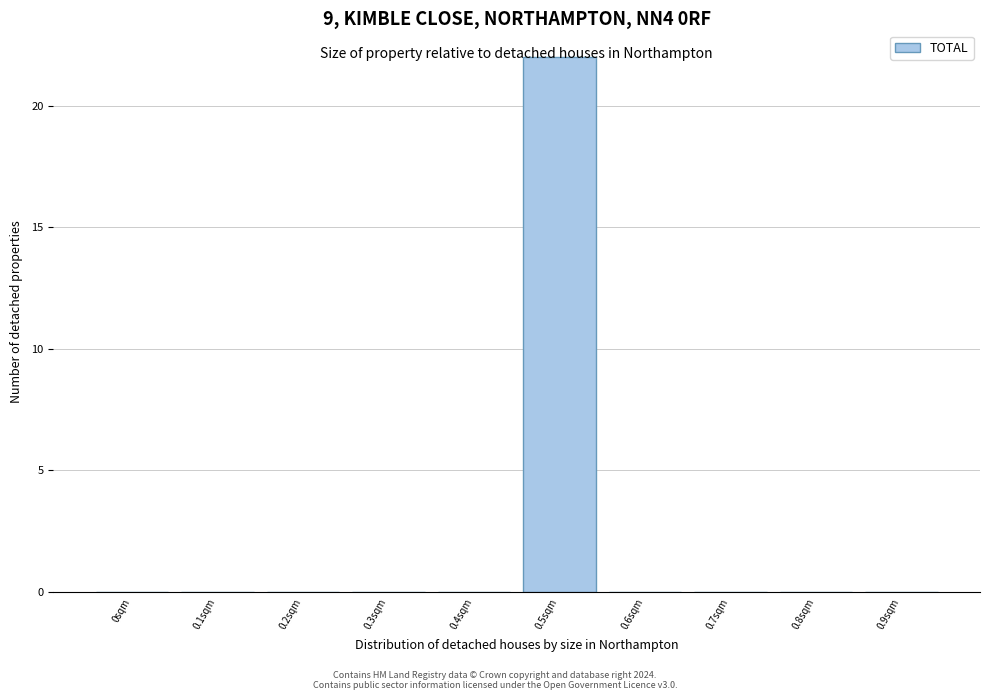

Is it true that the value at 0.7sqm is 11?

False